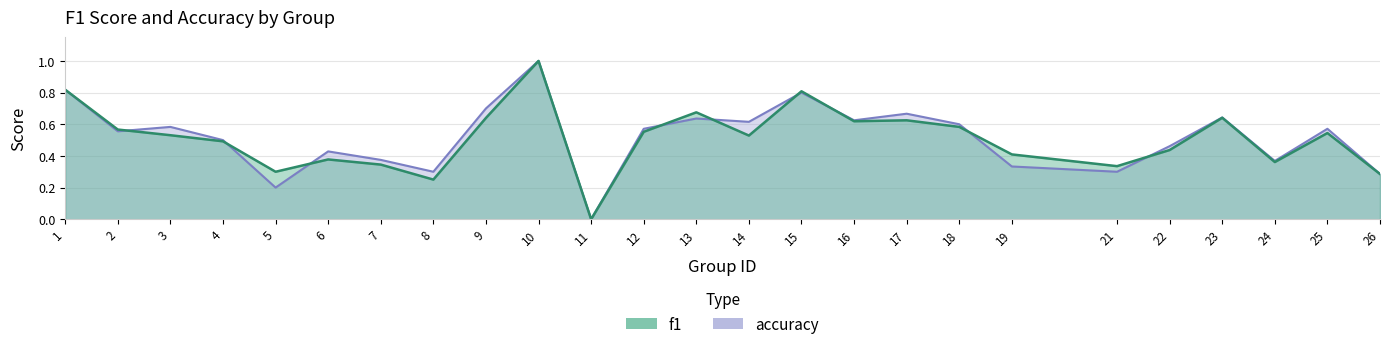

How many positive values does the f1 series have?

24